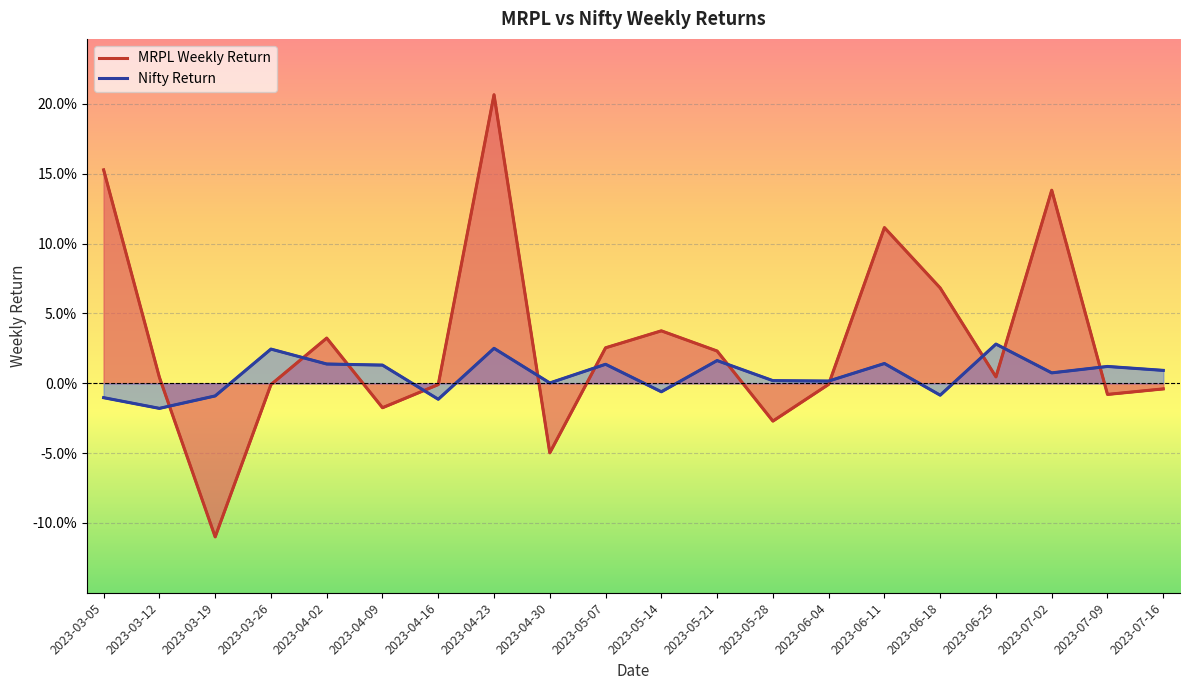

How many values in MRPL Weekly Return are below zero?

9